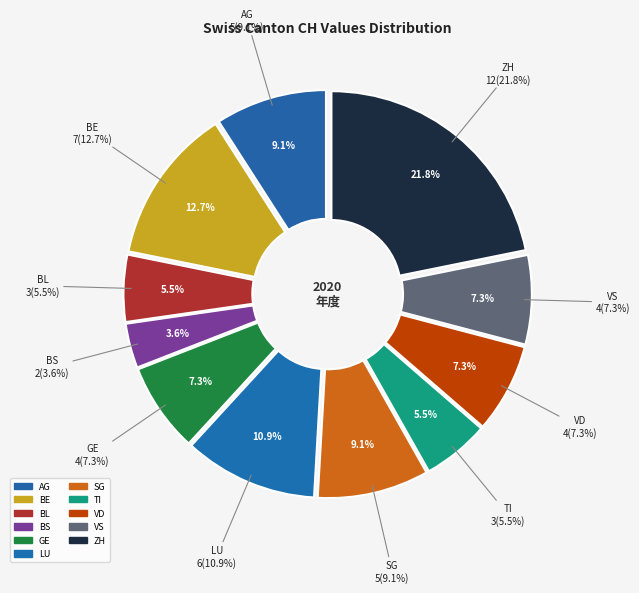

To the nearest percent, what is the combined percentage of ZH and SG?

31%